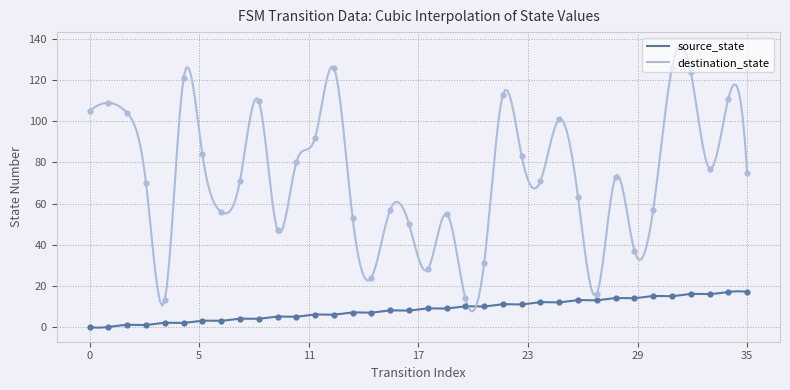

What are all the series names shown in the legend?

source_state, destination_state